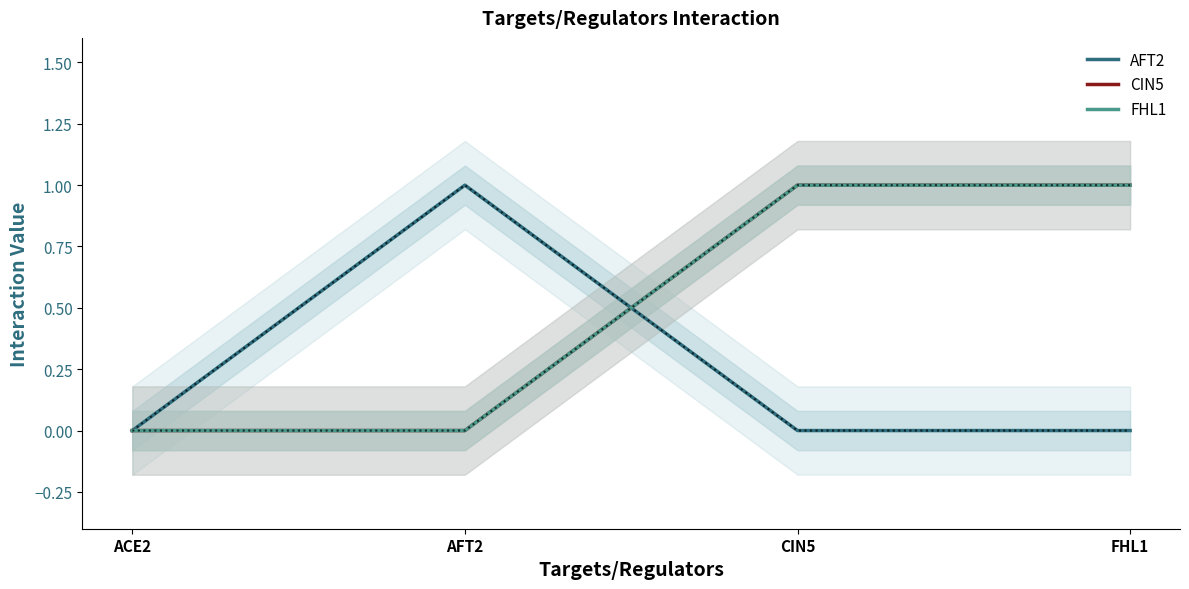

After their last crossing, which series has the higher values: AFT2 or CIN5?

CIN5